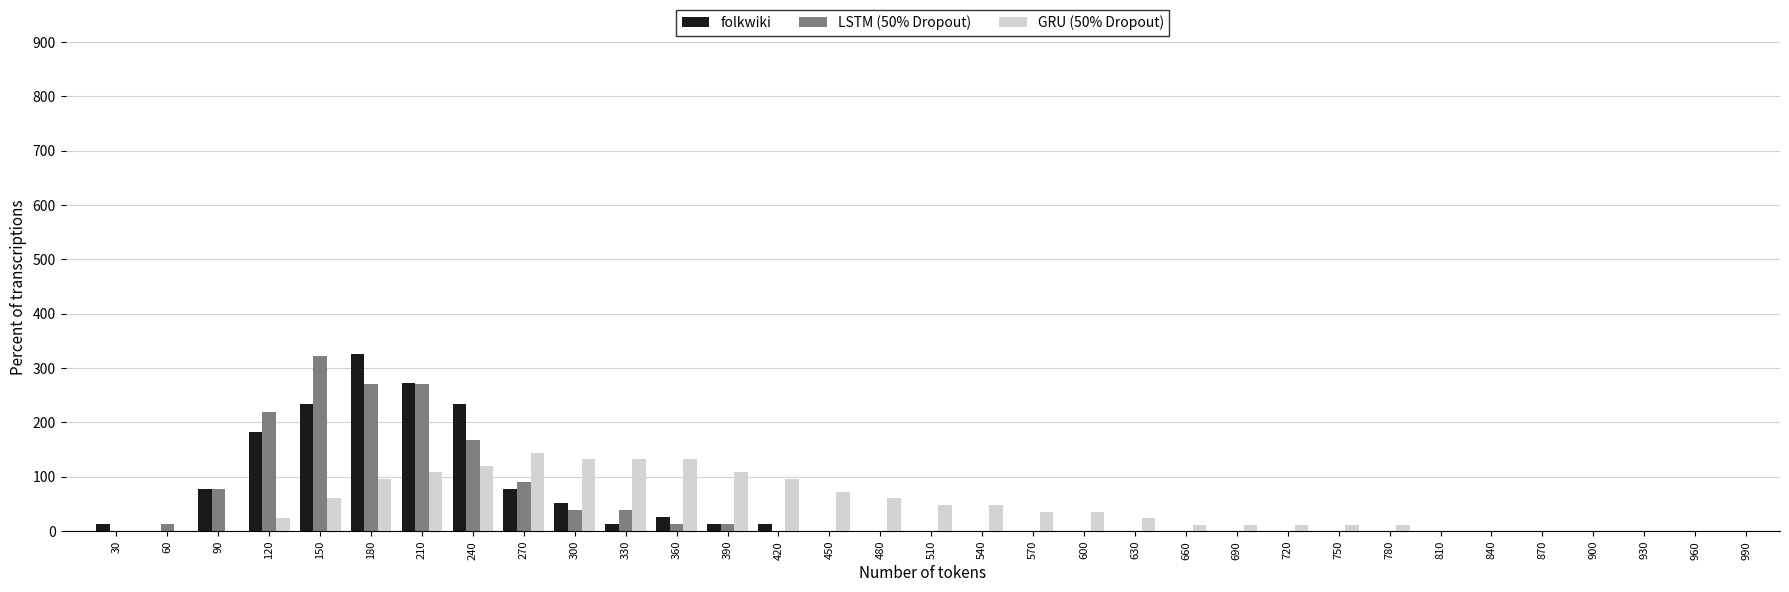

What is the total value across all series at 240?

522.1